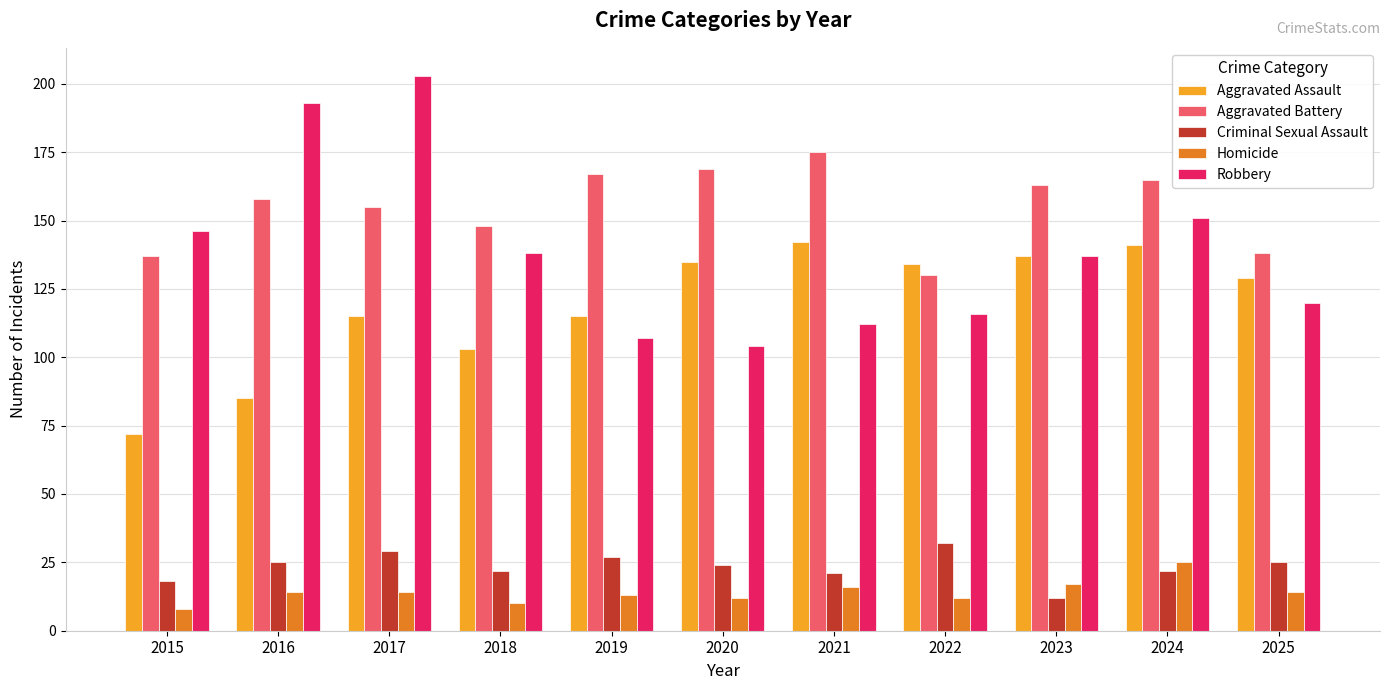

At which category is the sum across all series the highest?

2017